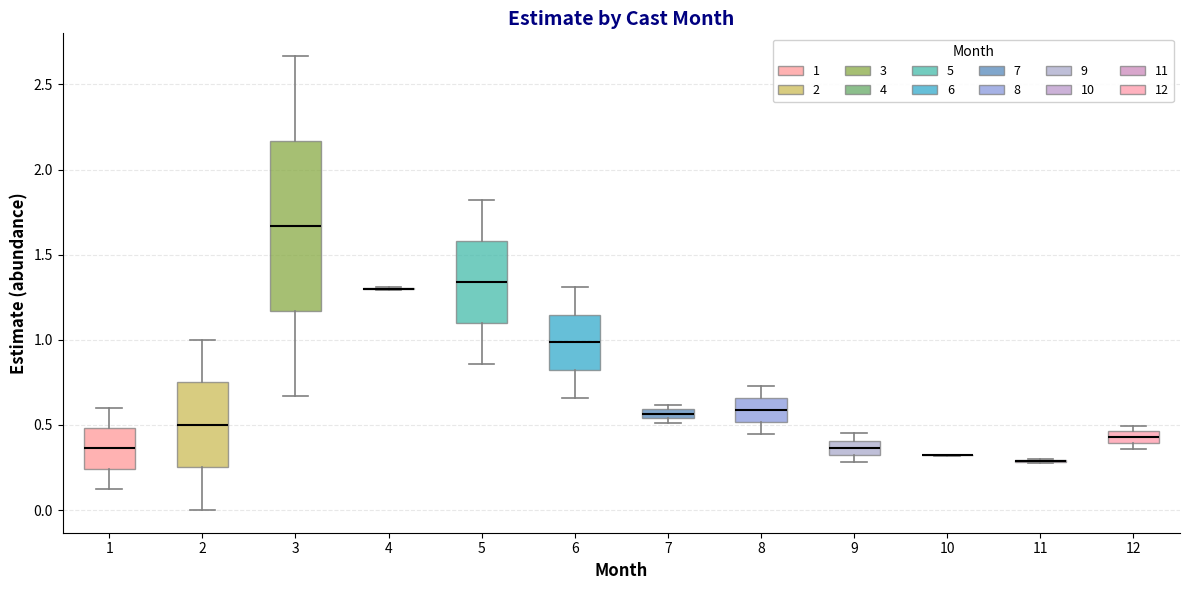

Where does the lower whisker of the box at x = 2 end on the y-axis? The values are not printed on the chart, so give them approximately, as read against the axis.

0.00